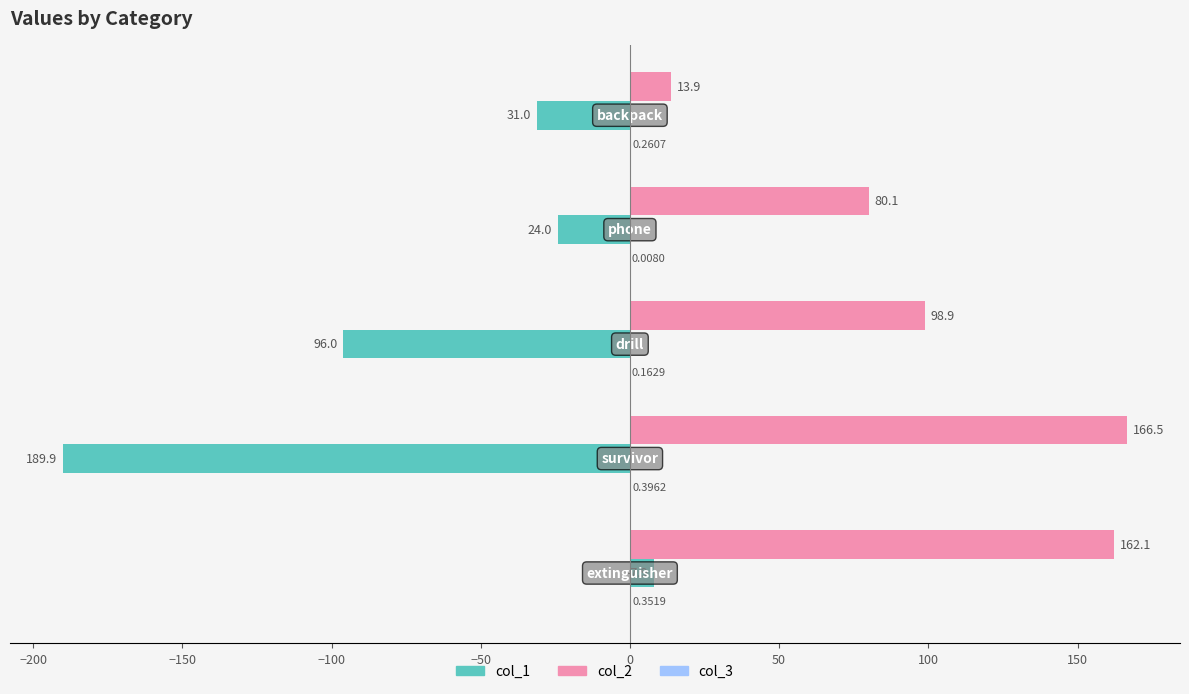

Which series has the largest total across all categories?

col_2